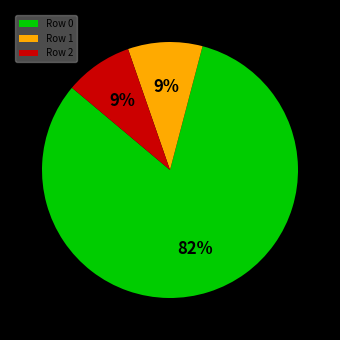

To the nearest percent, what is the difference between the largest and smallest slice percentages?

73%